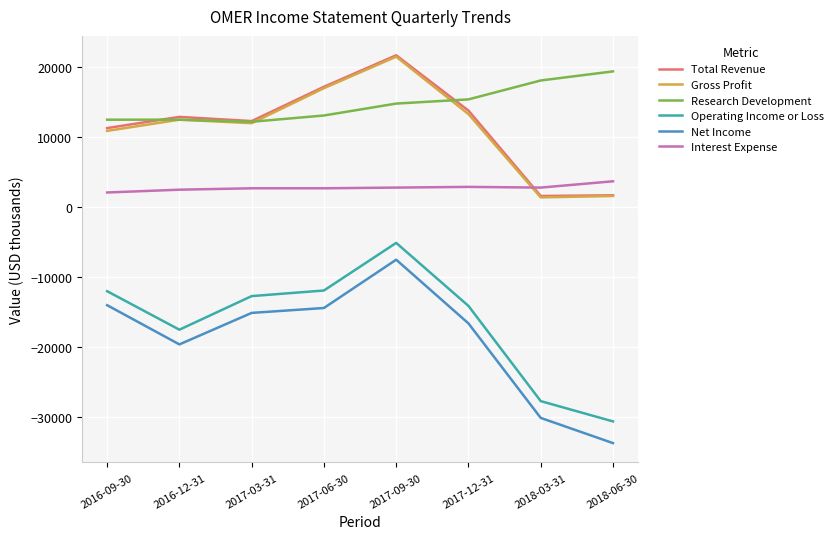

The value of Research Development at 2016-09-30 is 12500. True or false?

True